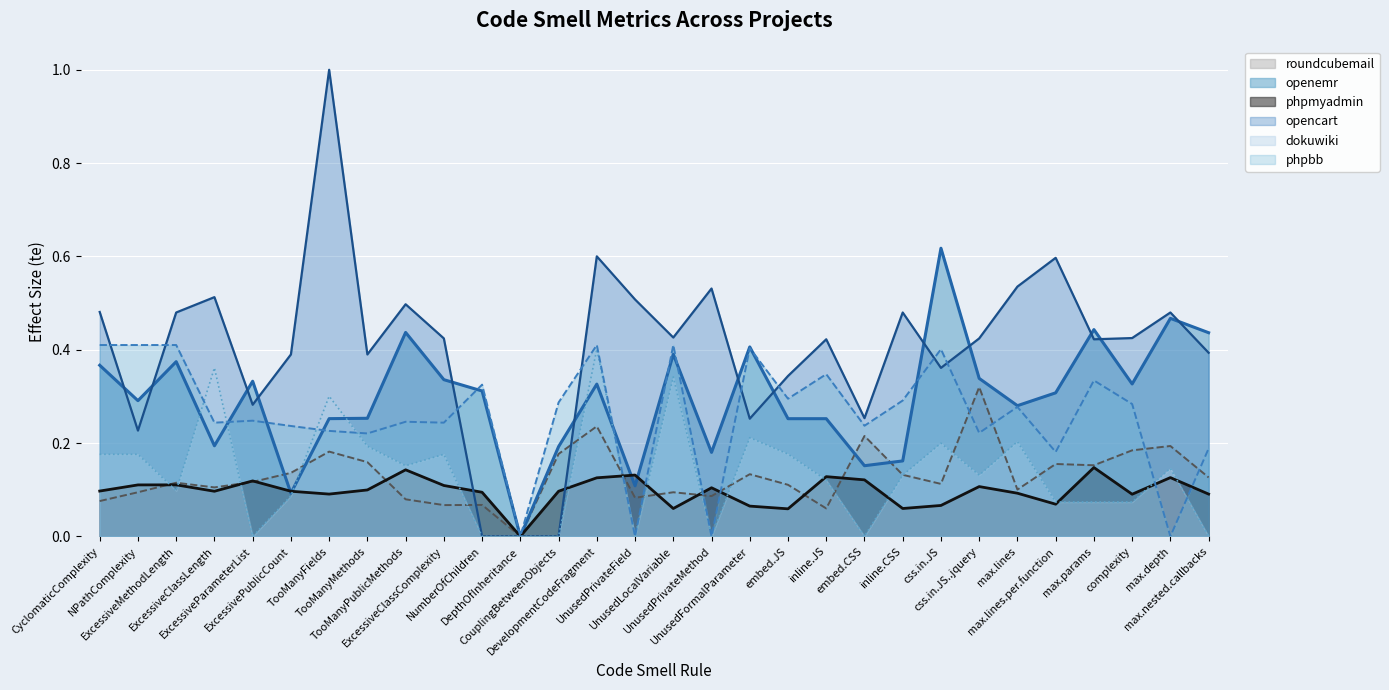

What is the maximum value for roundcubemail (line)?

0.3